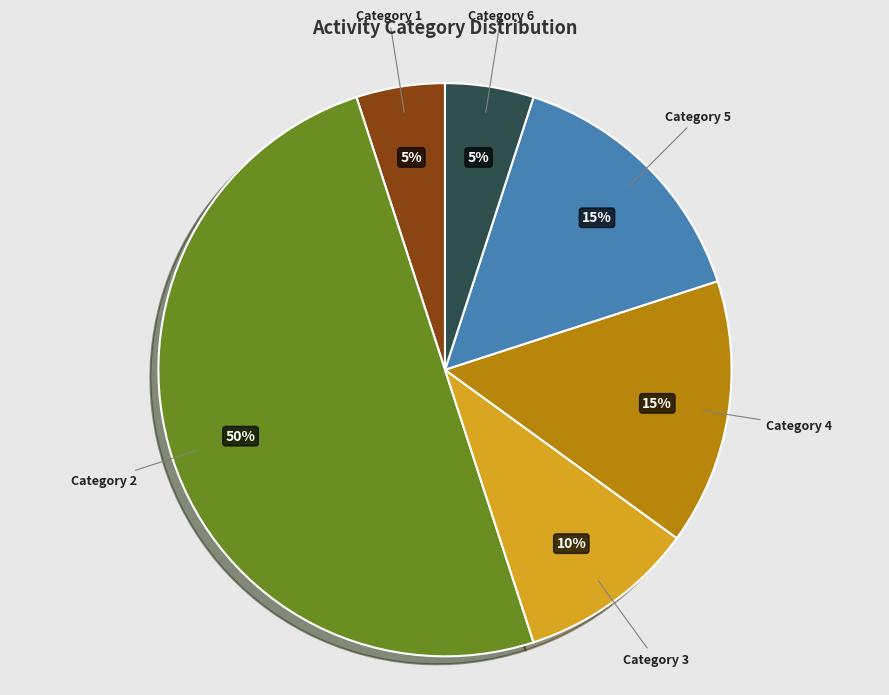

To the nearest percent, what portion does Category 2 represent?

50%